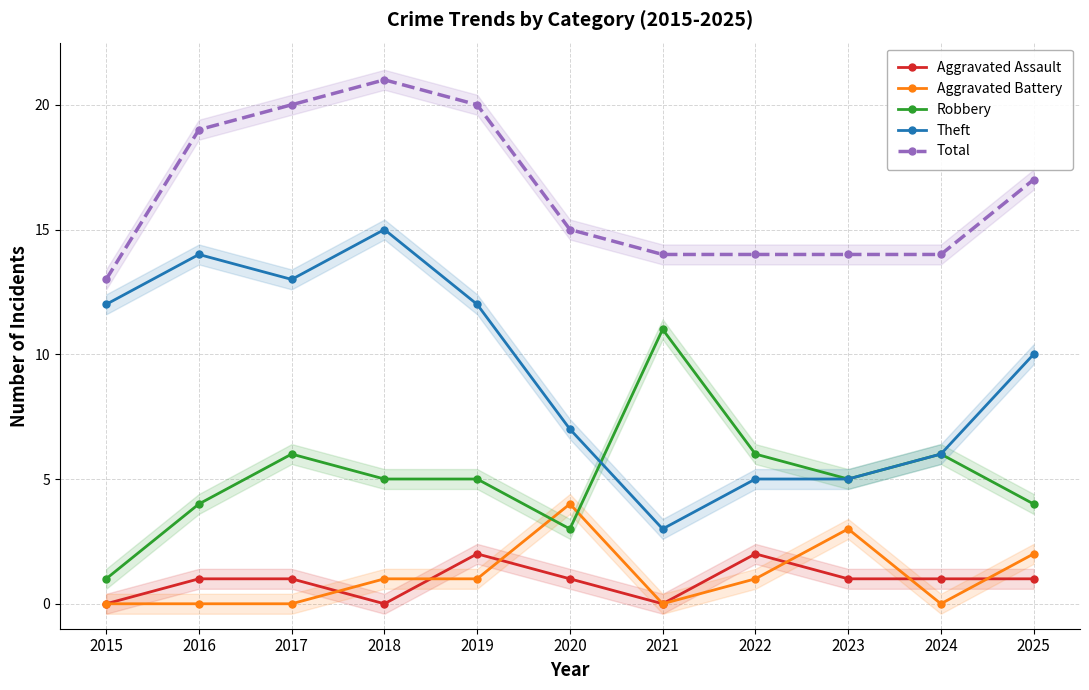

Which label corresponds to the smallest value in the chart?

2015